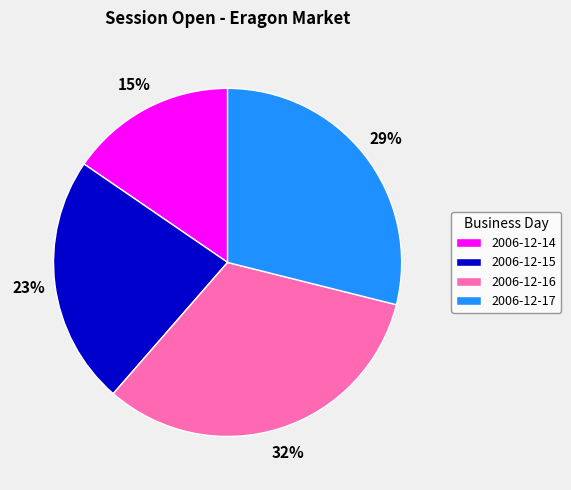

How many slices are in this pie chart?

4